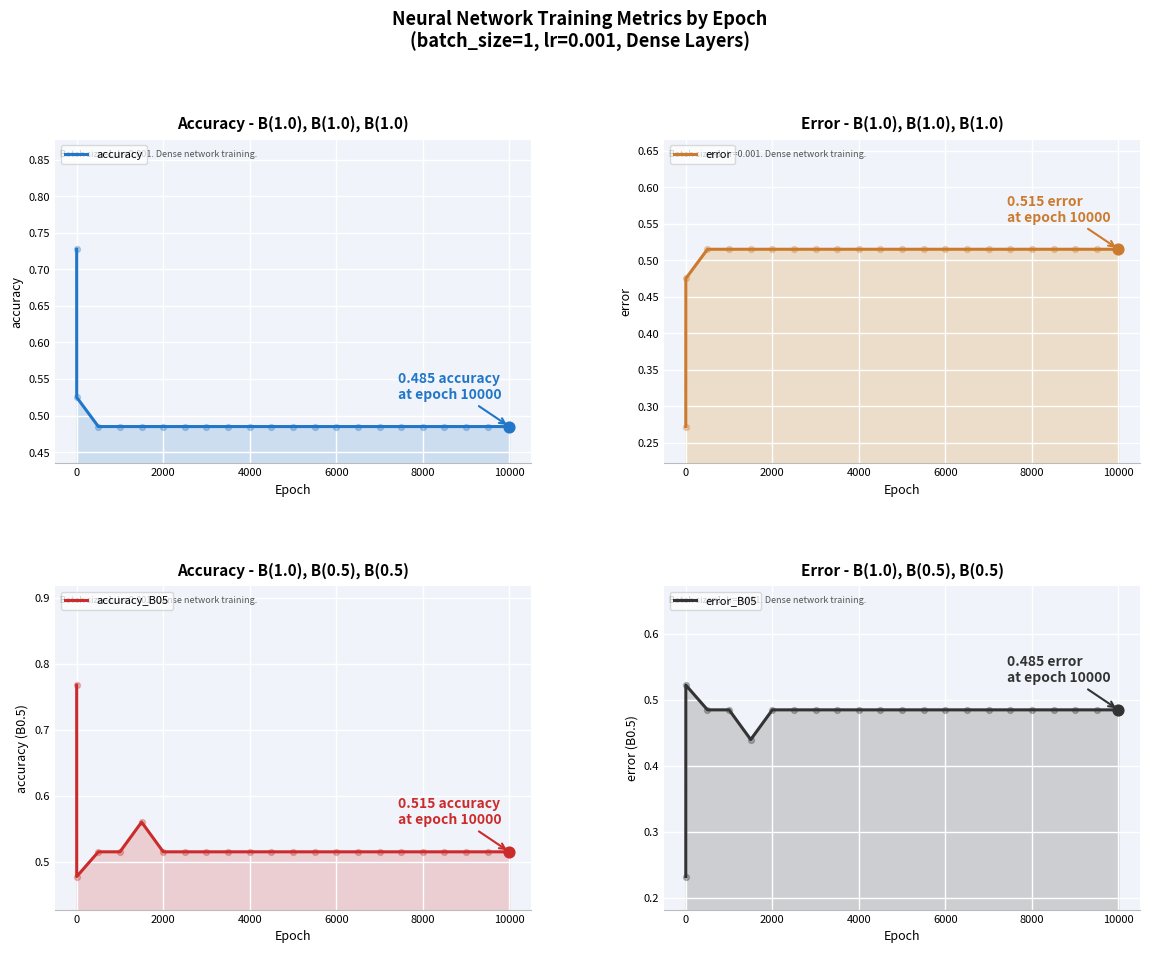

What are all the series names shown in the legend?

accuracy, error, accuracy_B05, error_B05